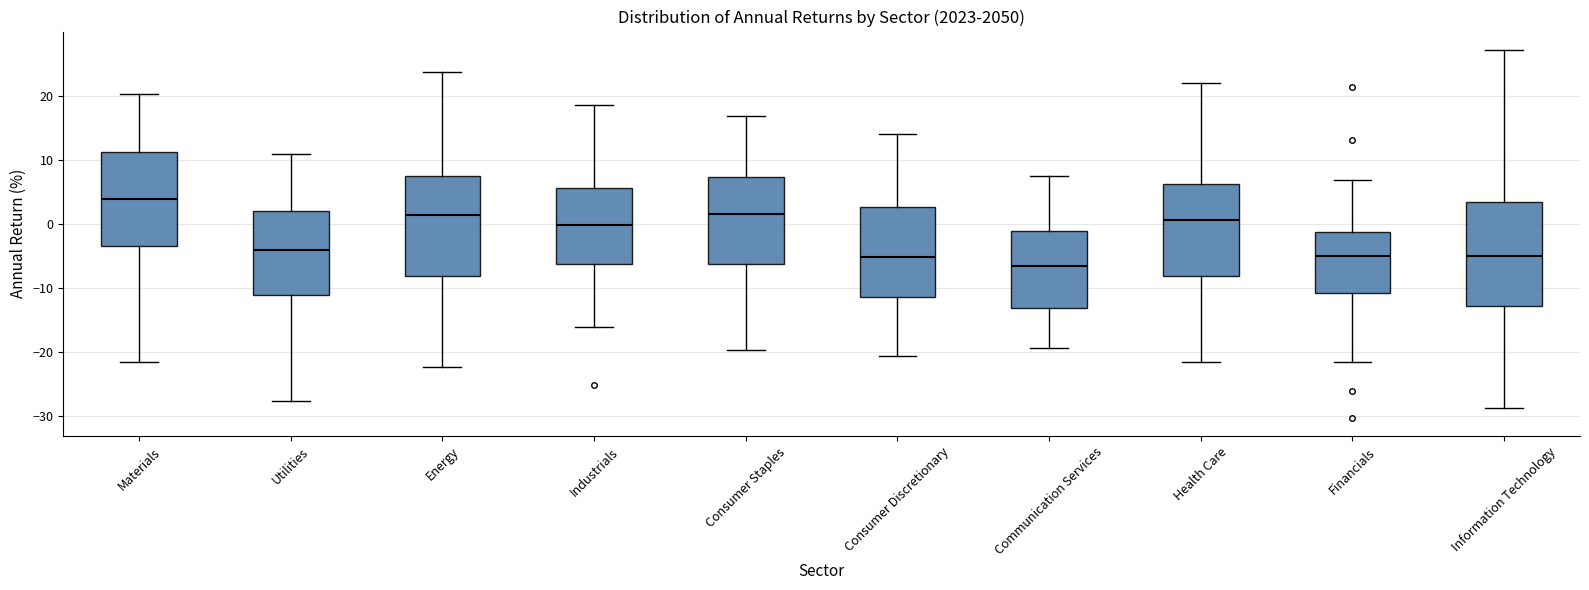

Where does the upper whisker of the box for Information Technology end on the y-axis? The values are not printed on the chart, so give them approximately, as read against the axis.

27